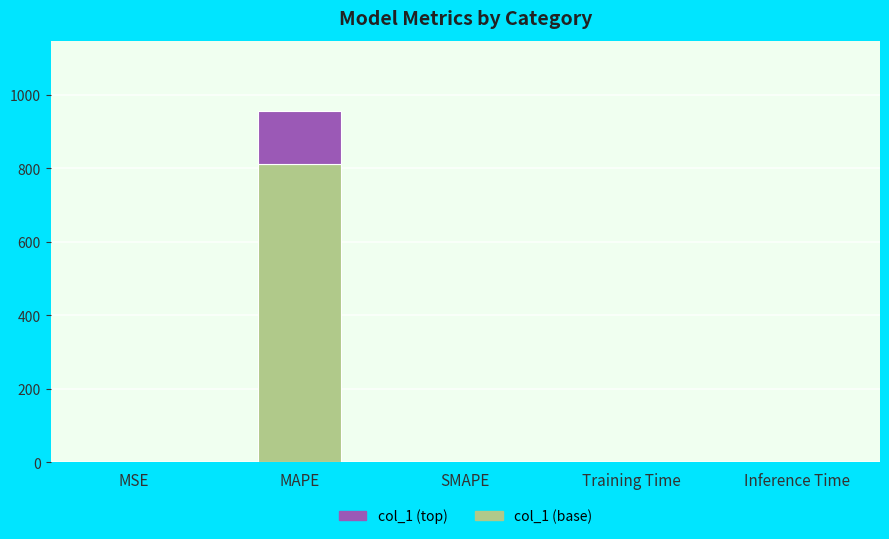

The value of col_1 (base) at MAPE is 518.7. True or false?

False